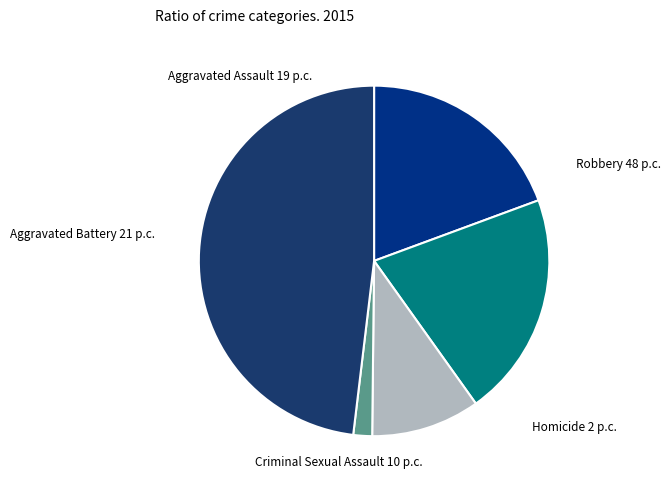

Does any single category account for the majority?

No